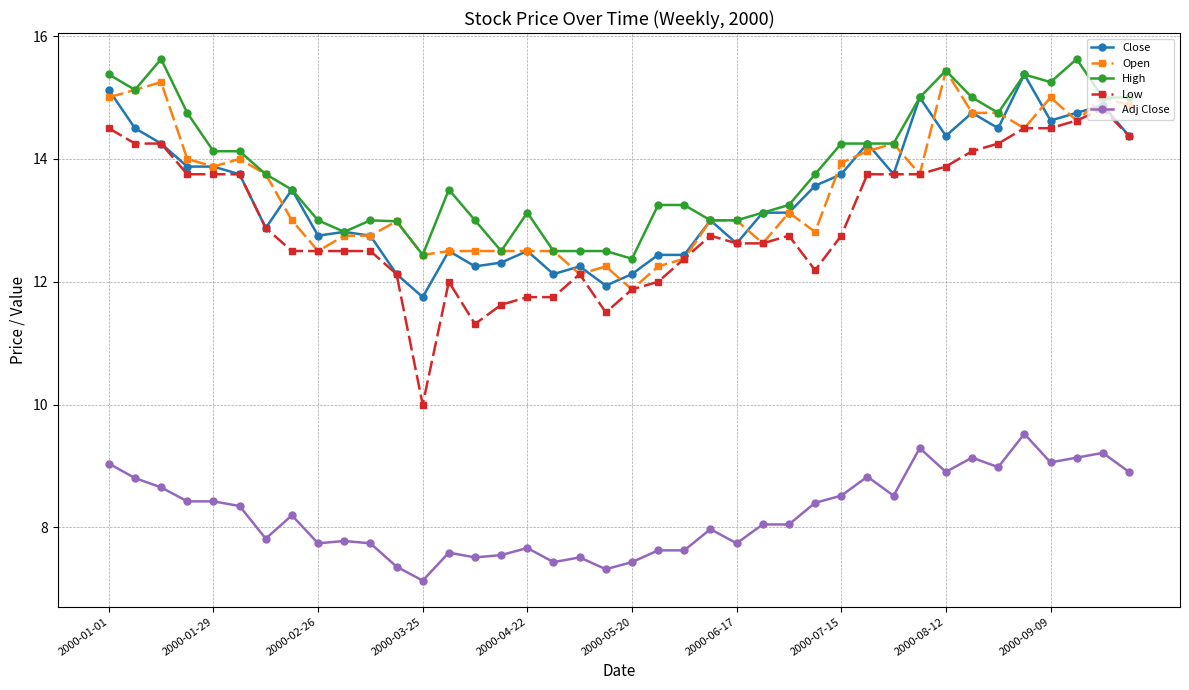

Which series has the largest range (max minus min)?

Low